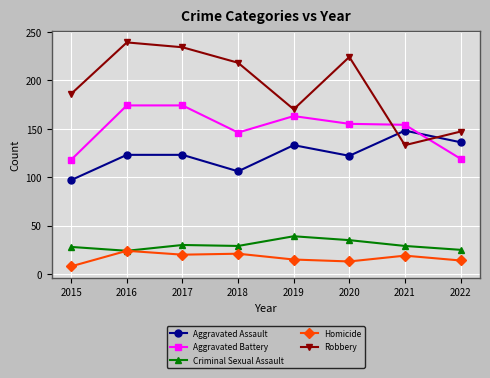

How many data points in Homicide are less than 19?

4